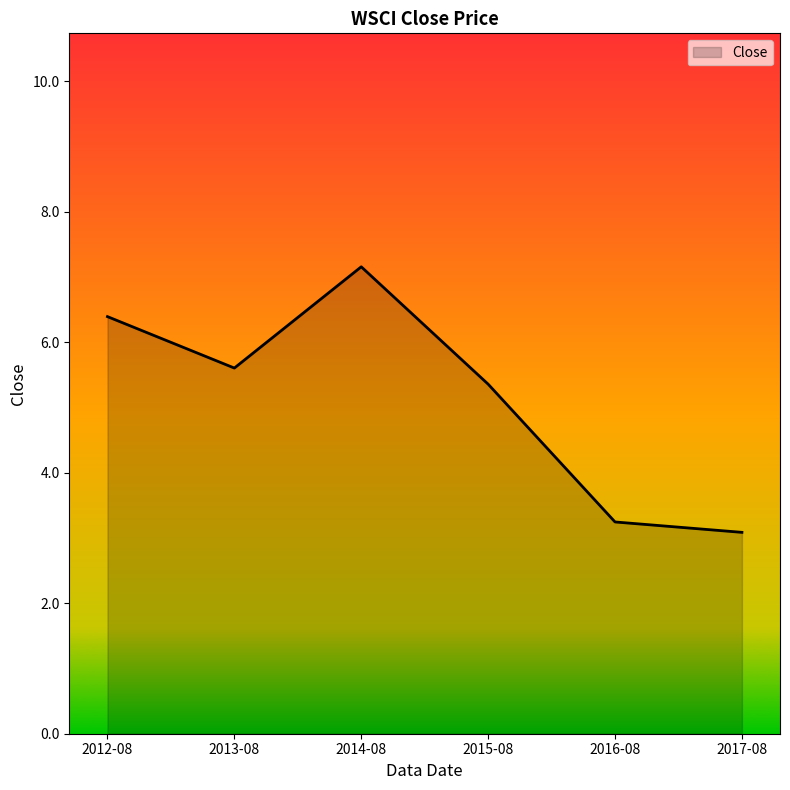

What is the greatest value displayed?

7.2